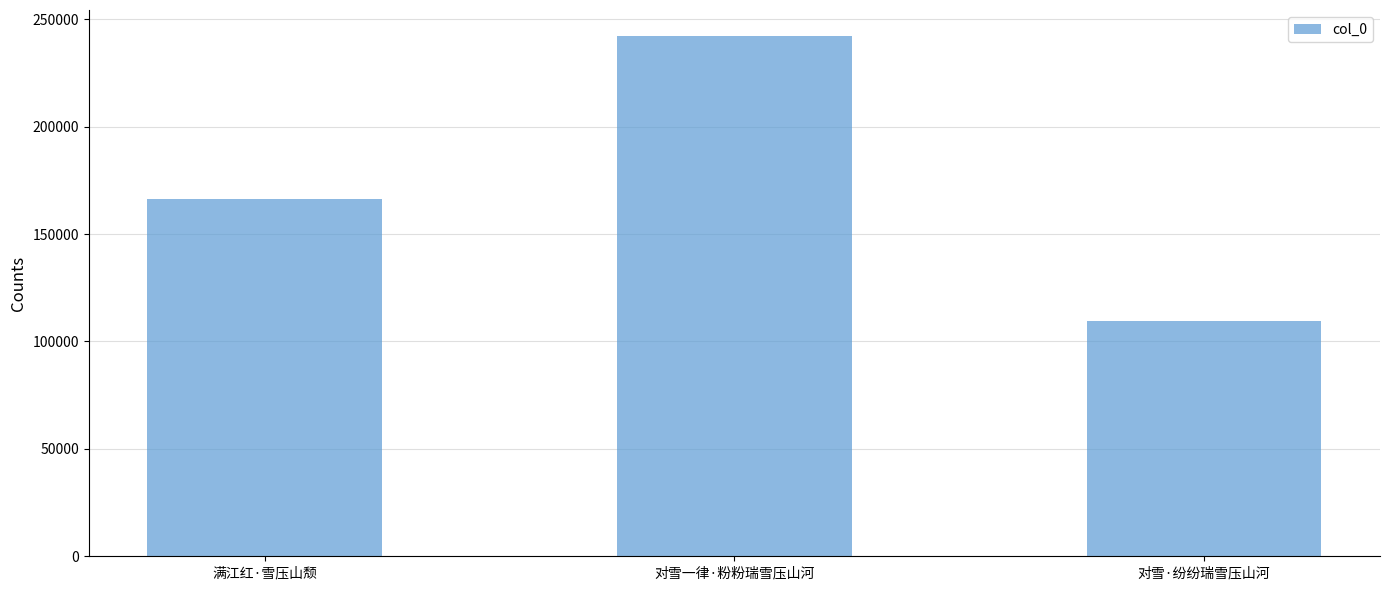

What is the sum of the values at 对雪·纷纷瑞雪压山河 and 满江红·雪压山颓?

275986